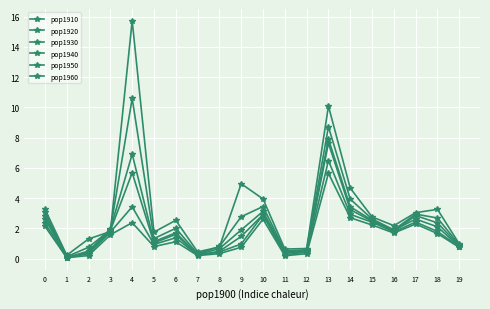

After their last crossing, which series has the higher values: pop1950 or pop1940?

pop1950